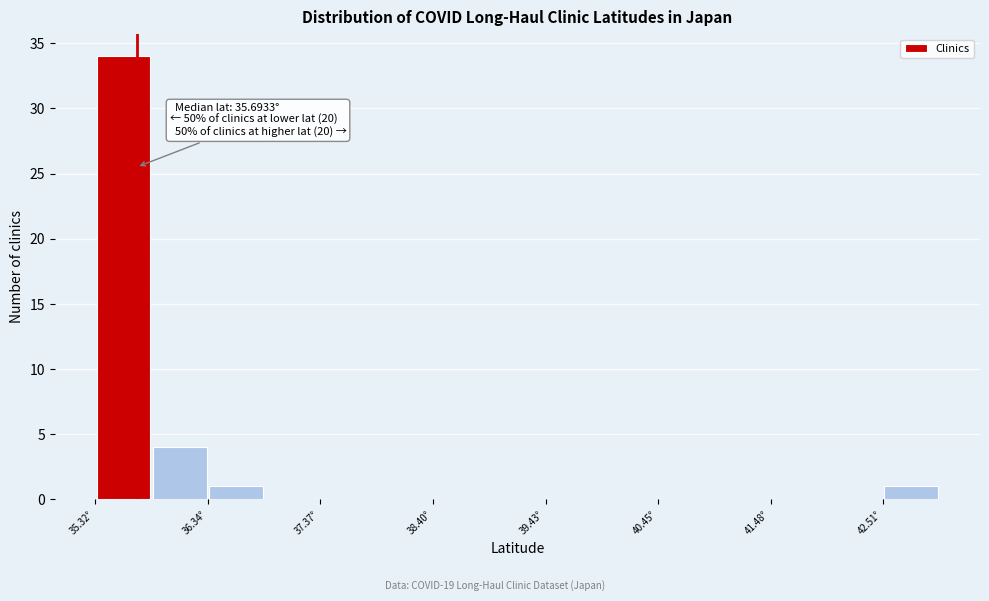

Read against the x-axis, roughly where is the centre of the tallest bar?

35.6